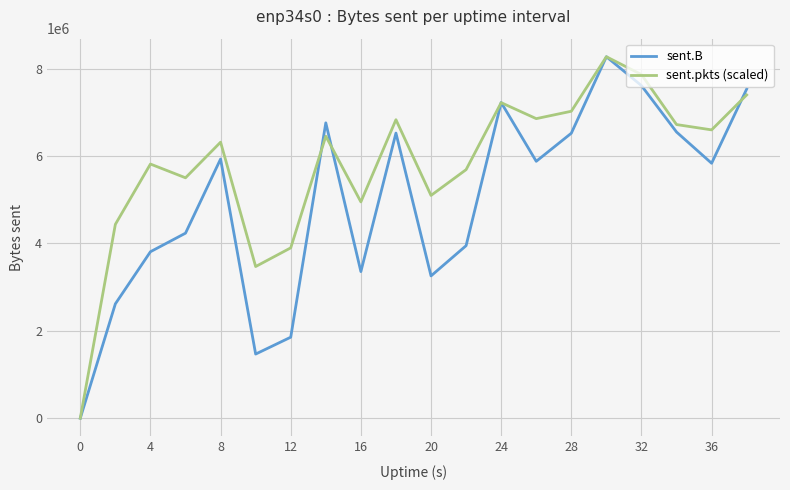

What is the difference between the maximum and minimum values in the sent.B series?

8273349.0